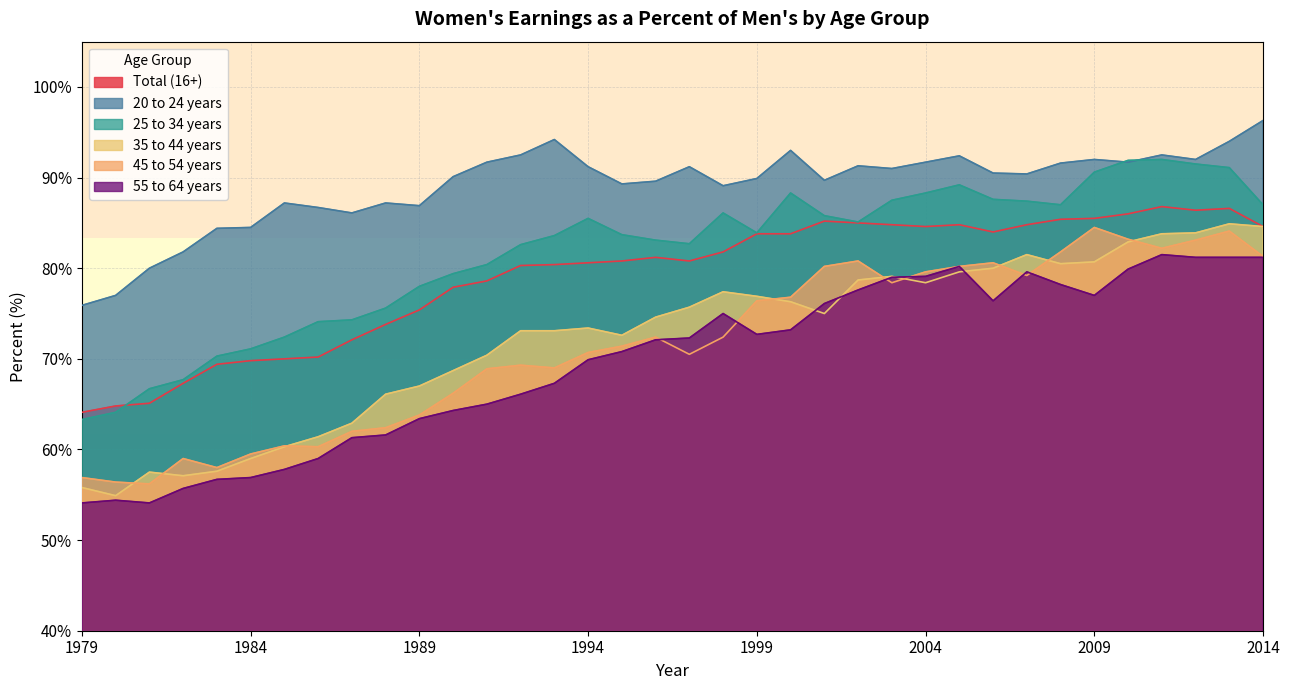

How many data points in 35 to 44 years are above 75?

17